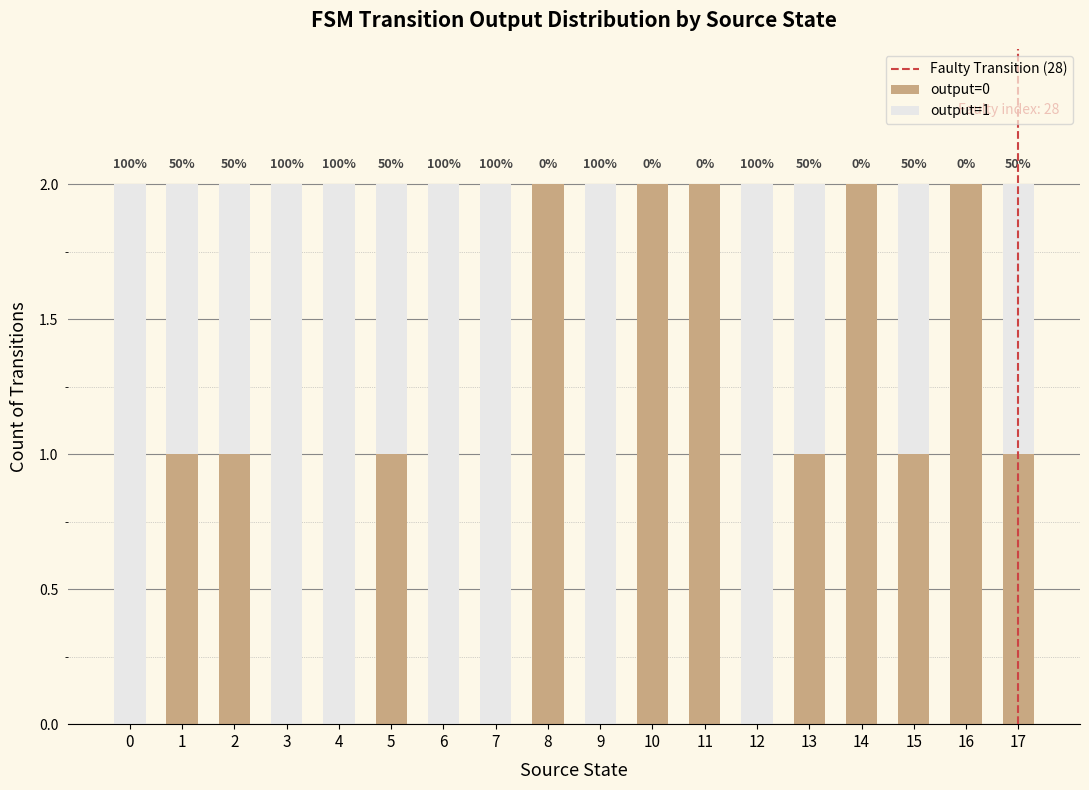

Does the chart contain stacked bars?

Yes